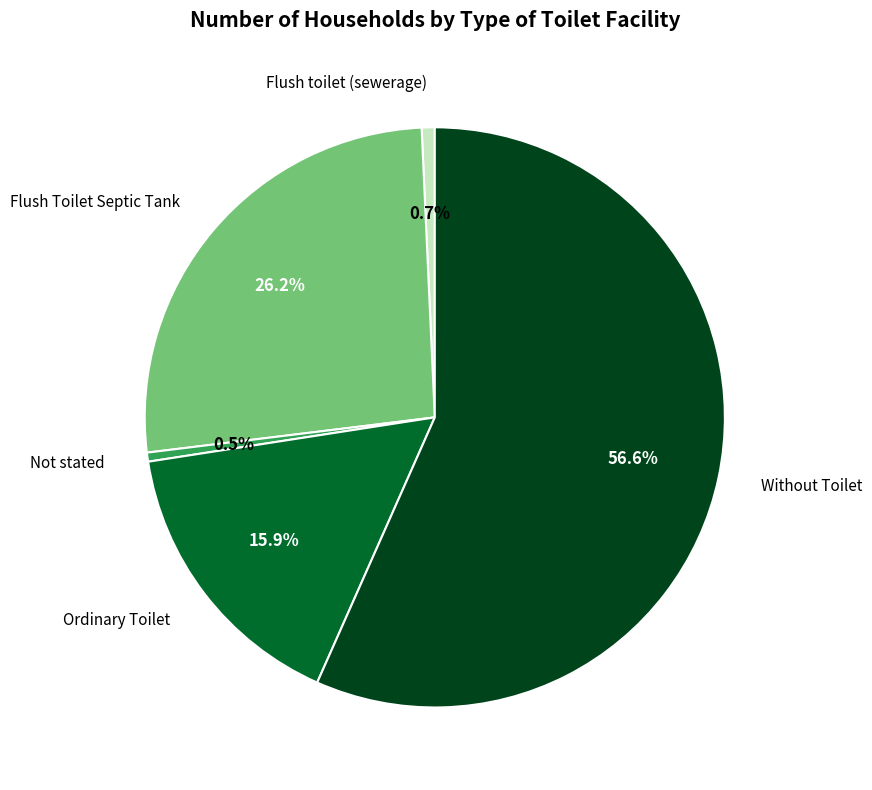

Which has a higher value, Flush Toilet Septic Tank or Without Toilet?

Without Toilet